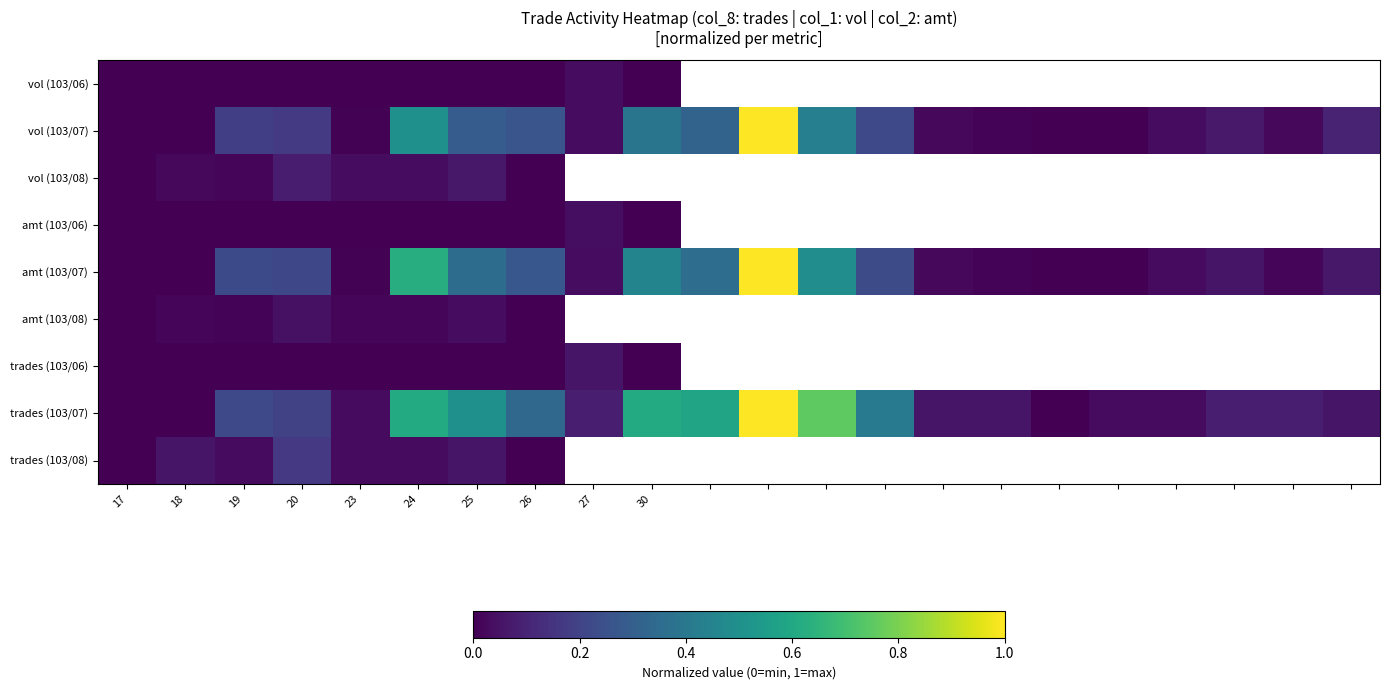

Rank the series by their maximum value, from lowest to highest.

vol (103/06), amt (103/06), amt (103/08), trades (103/06), vol (103/08), trades (103/08), vol (103/07), amt (103/07), trades (103/07)